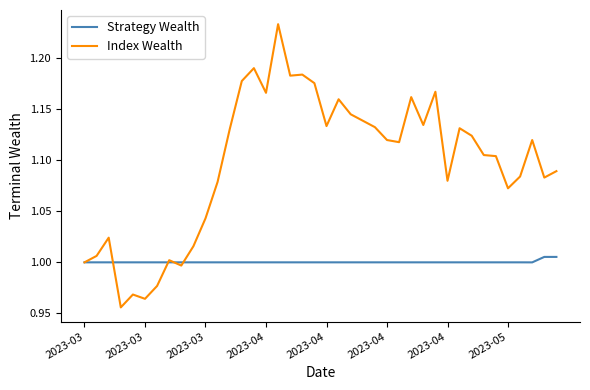

List the series in order of their peak value, lowest first.

Strategy Wealth, Index Wealth